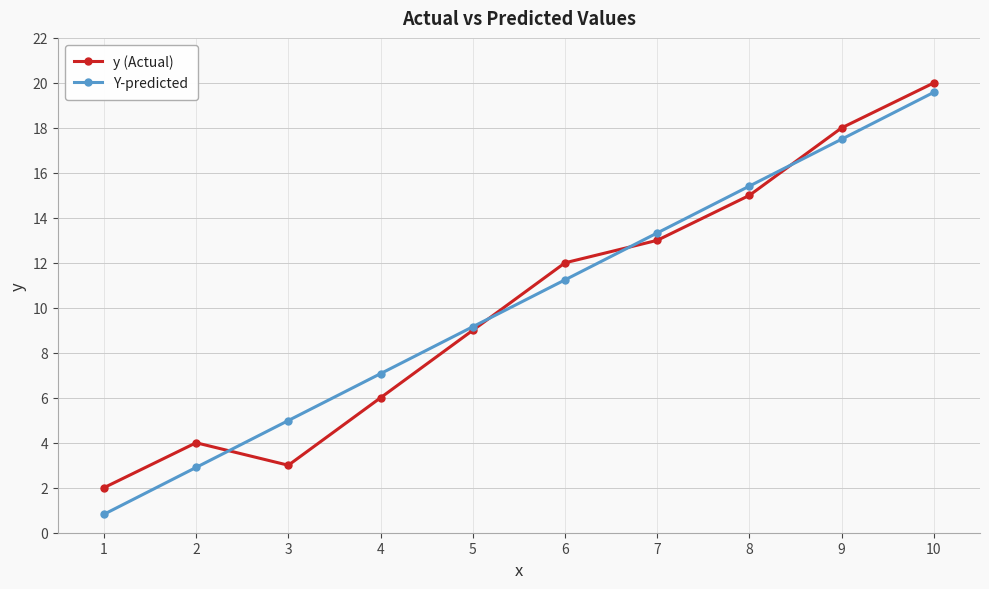

Reading left to right, what are all the values shown in this chart?

y (Actual): 1=2.0	2=4.0	3=3.0	4=6.0	5=9.0	6=12.0	7=13.0	8=15.0	9=18.0	10=20.0
Y-predicted: 1=0.8	2=2.9	3=5.0	4=7.1	5=9.2	6=11.2	7=13.3	8=15.4	9=17.5	10=19.6